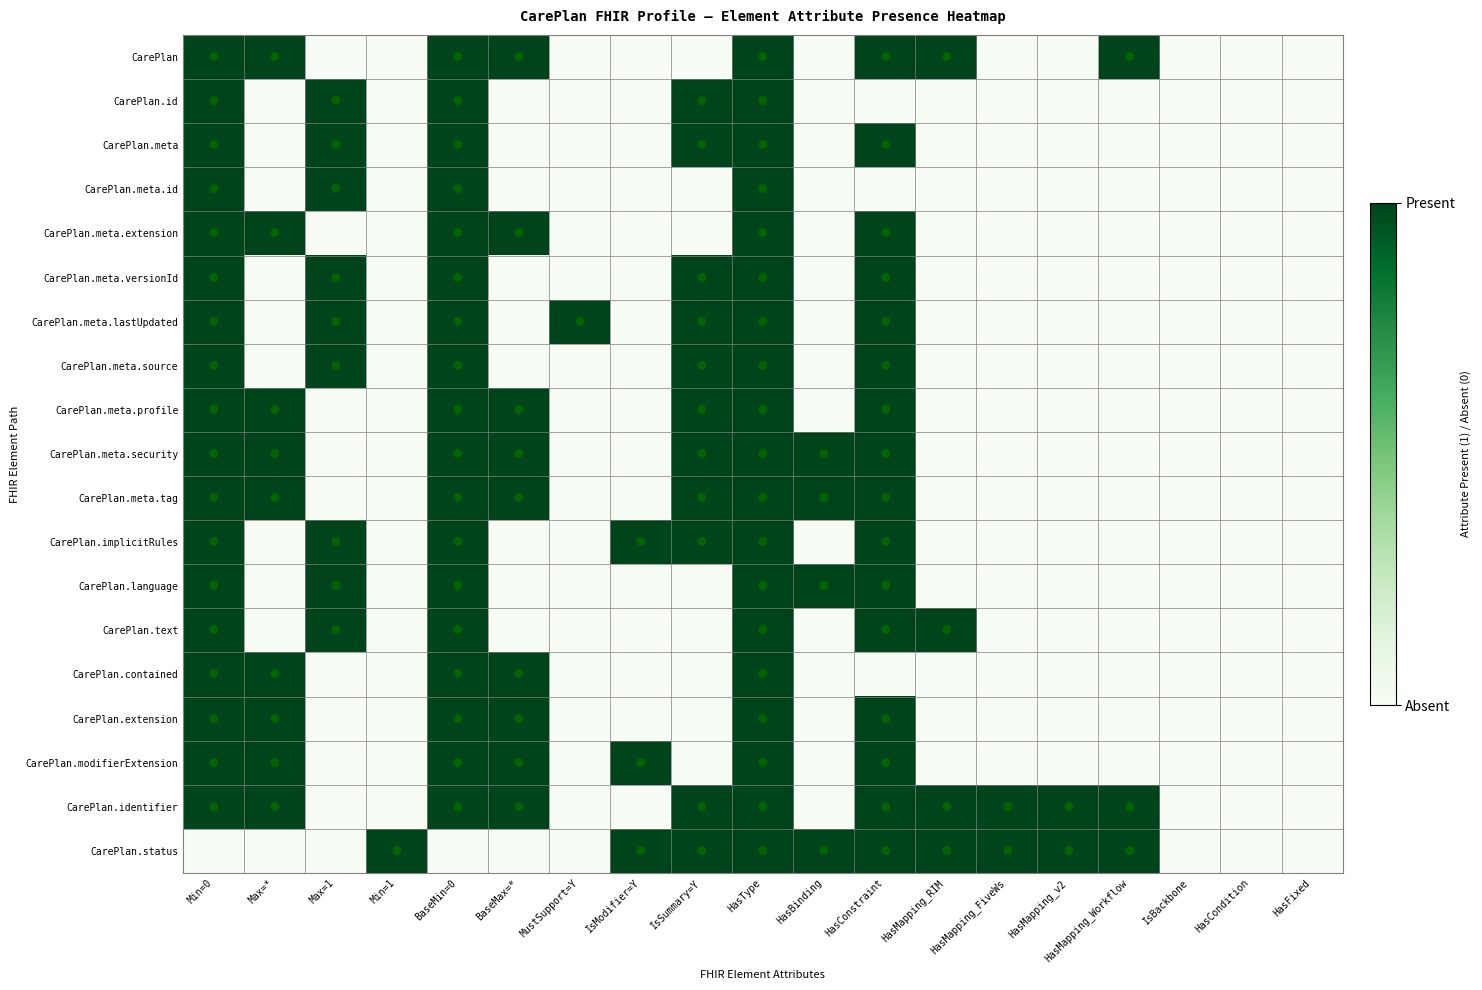

Which series has the largest total across all categories?

CarePlan.identifier